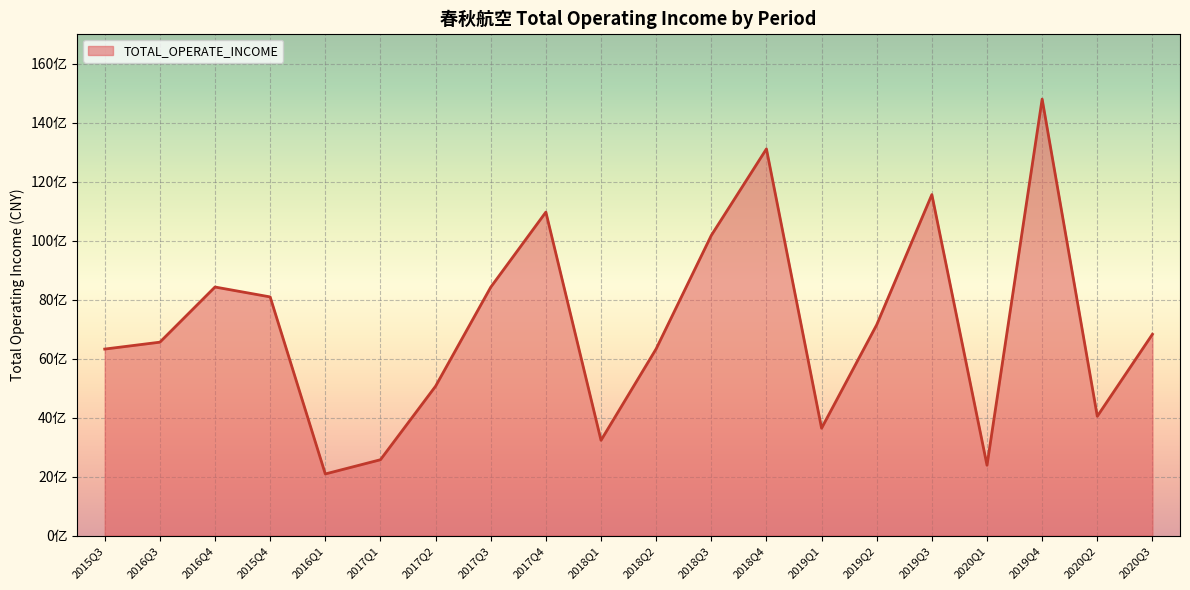

At which category does the chart reach its minimum across all series?

2016Q1